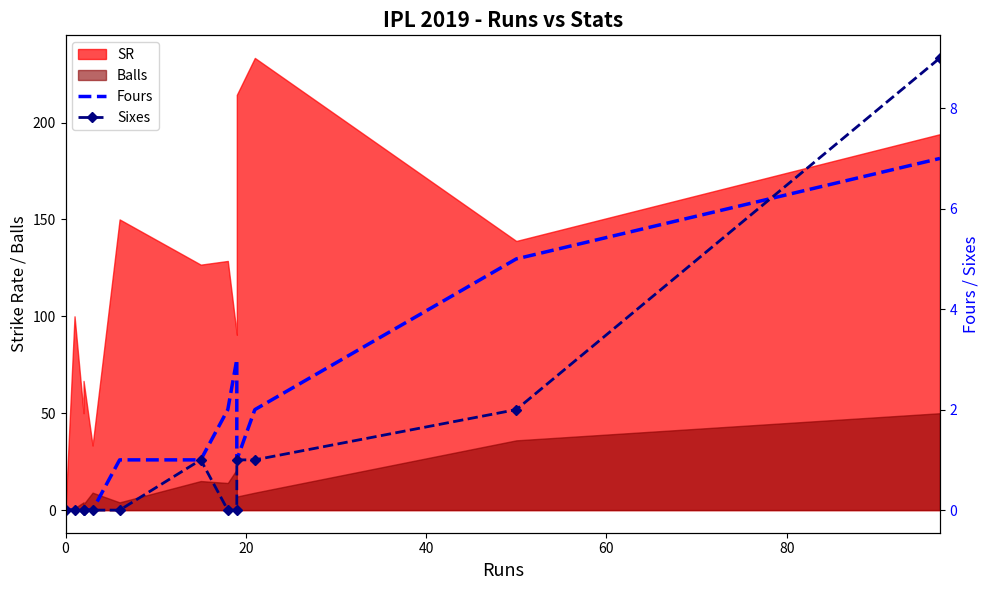

Is the value of Fours at 12 greater than the value of Sixes at 11?

Yes